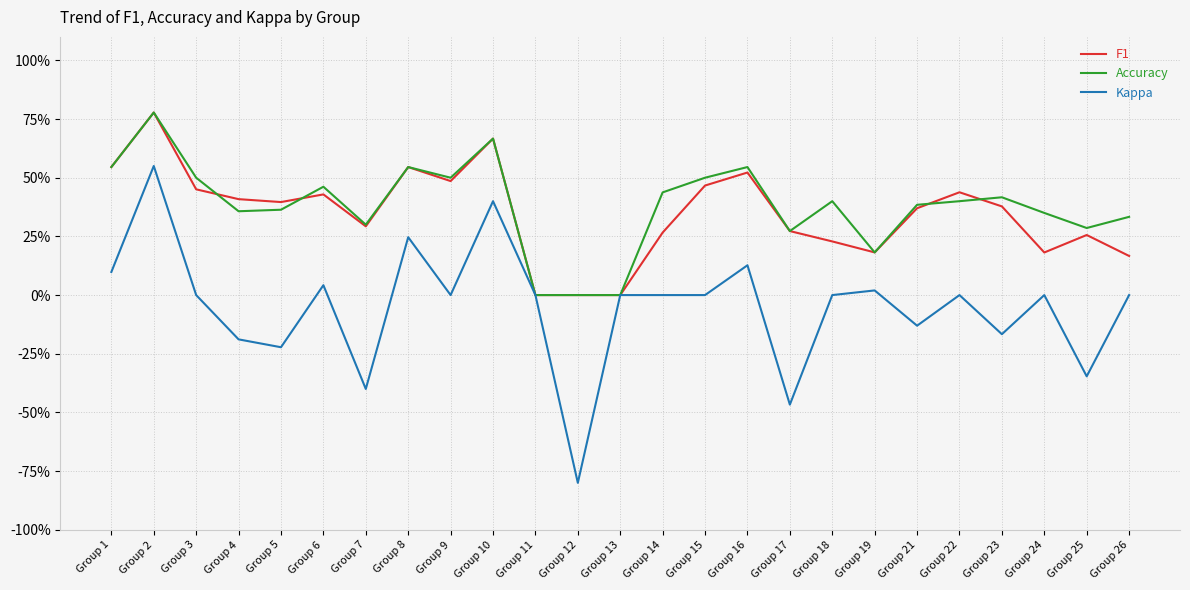

Is this an area chart (filled region under the line)?

No